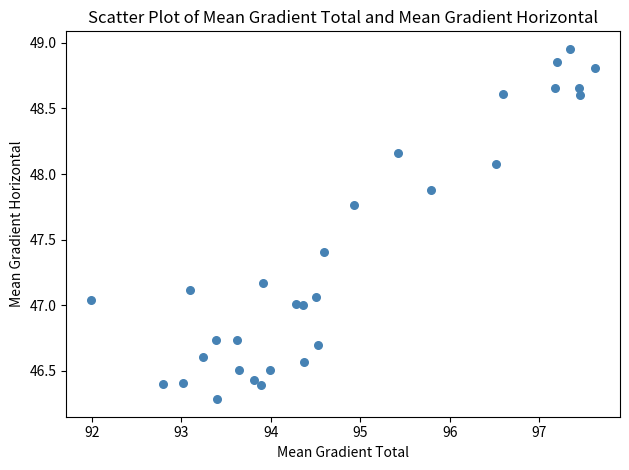

What is the range of Y values (max minus min)?

2.7